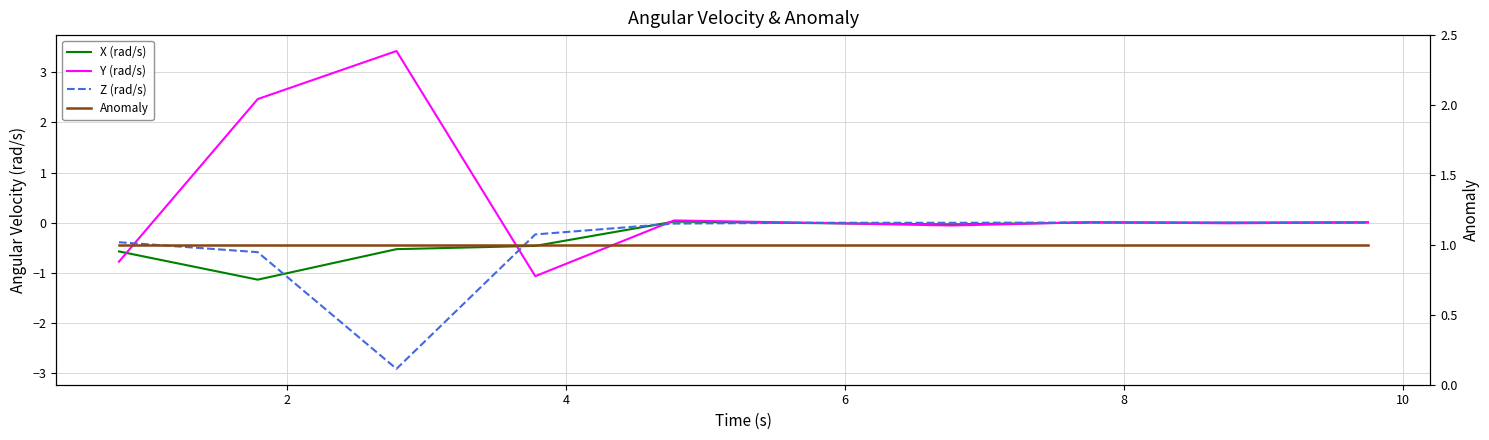

True or false: Y (rad/s) has more than 0 interior local peaks.

True